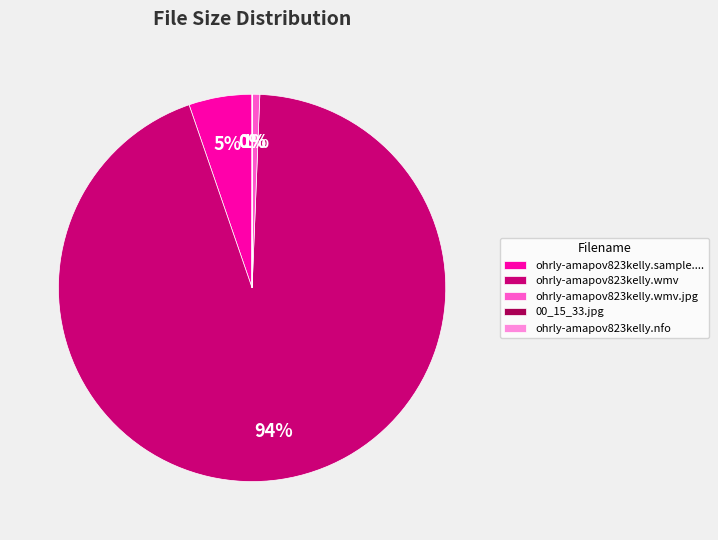

Which category accounts for the majority?

ohrly-amapov823kelly.wmv